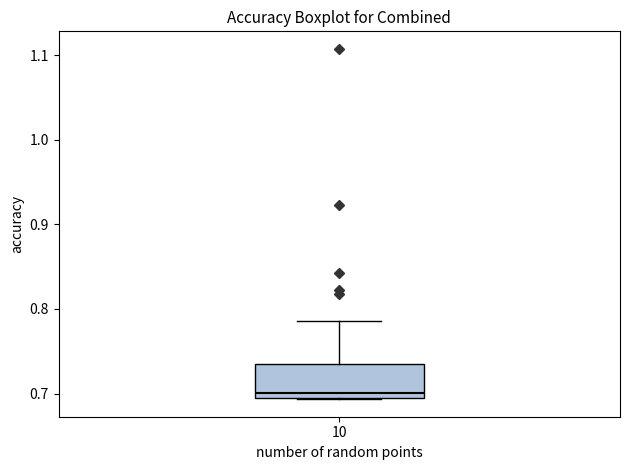

Where is the lower edge of the box at x = 10 on the y-axis? The values are not printed on the chart, so give them approximately, as read against the axis.

0.69